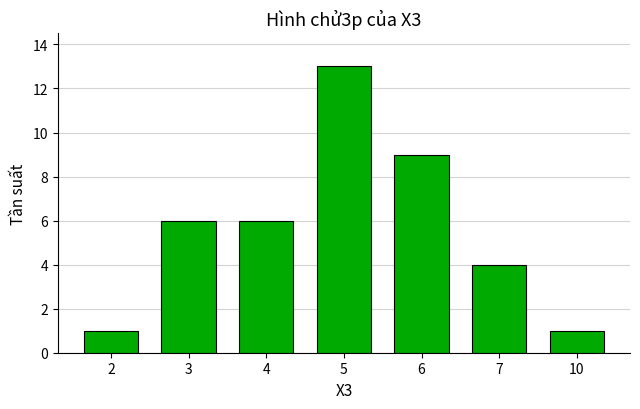

What is the value of the 4th bar from the left?

13